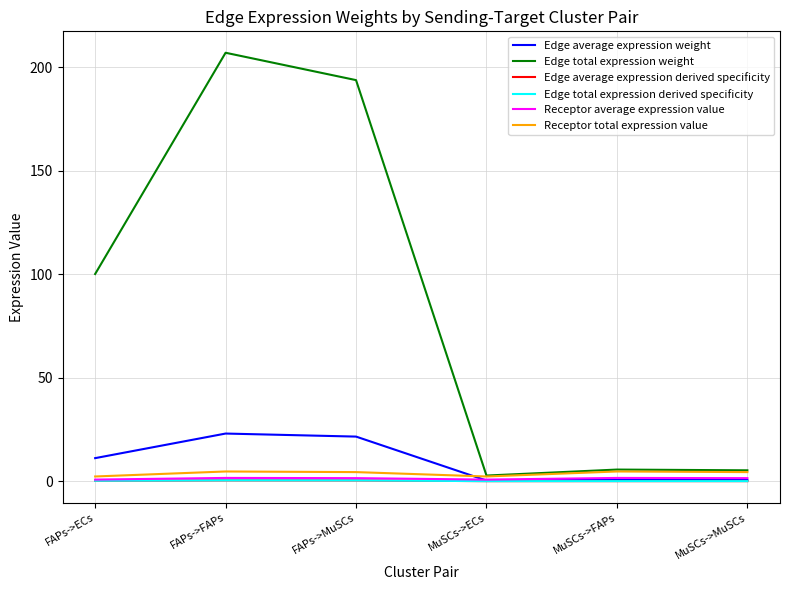

Is this an area chart (filled region under the line)?

No